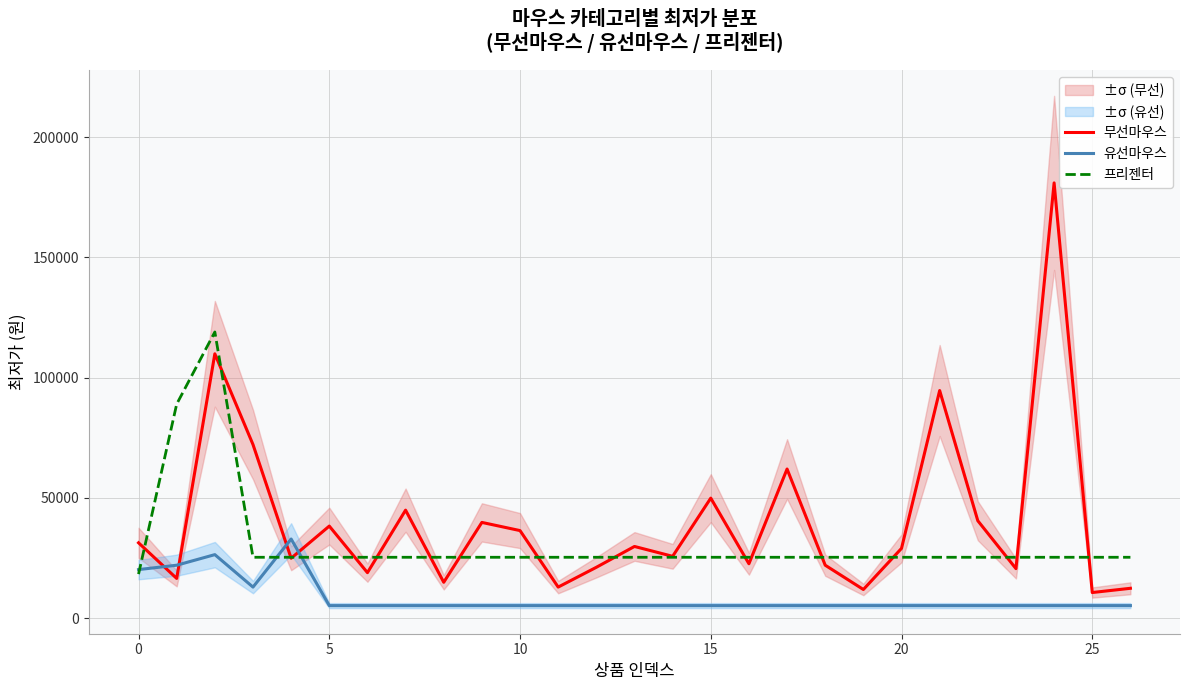

Which series has the widest spread of values?

무선마우스